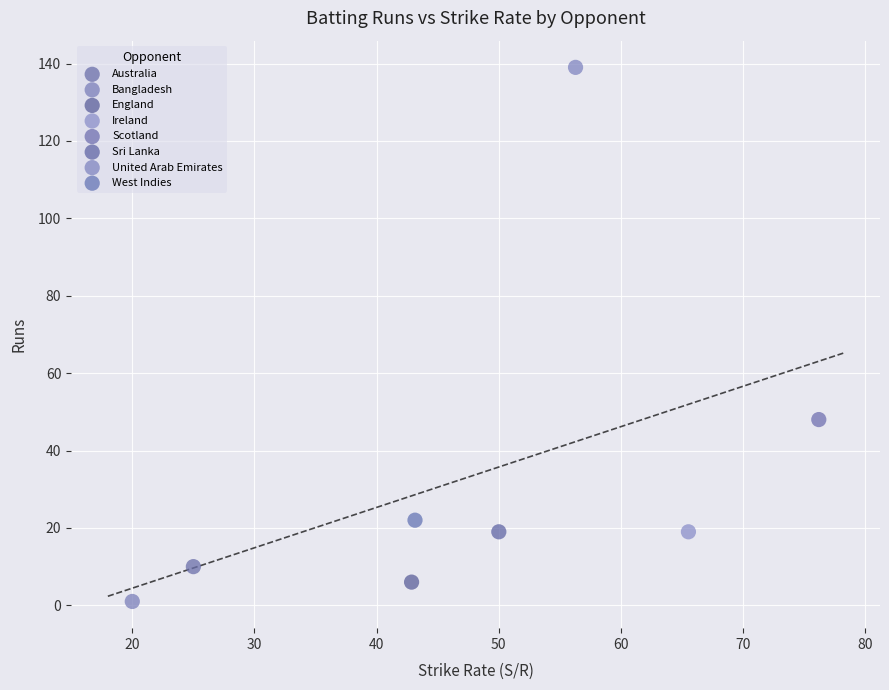

What are all the series names shown in the legend?

Australia, Bangladesh, England, Ireland, Scotland, Sri Lanka, United Arab Emirates, West Indies